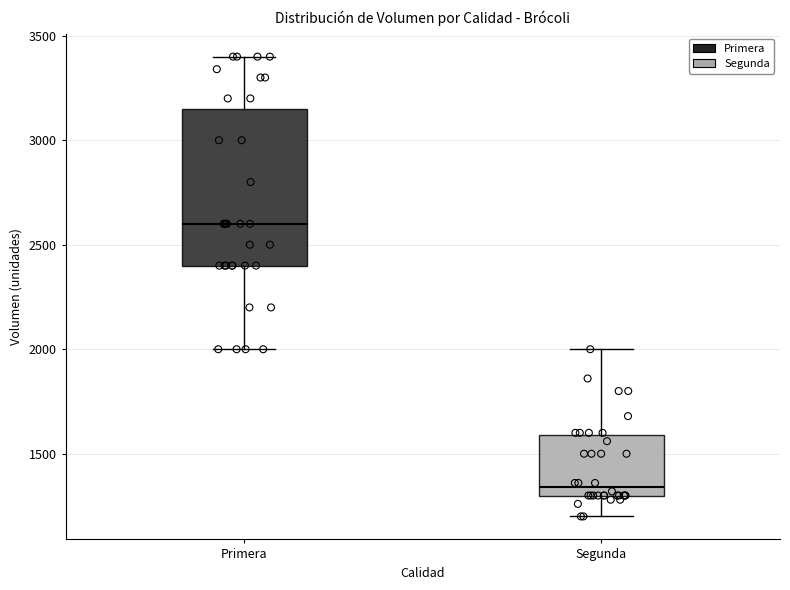

Reading left to right, transcribe this box plot: for each box, give where its median line is, the range the box spans, and where its two whiskers end, as read against the y-axis. The values are not printed on the chart, so give them approximately, as read against the axis.

Primera: median 2600, box 2400 to 3150, whiskers 2000 to 3400
Segunda: median 1350, box 1300 to 1600, whiskers 1200 to 2000